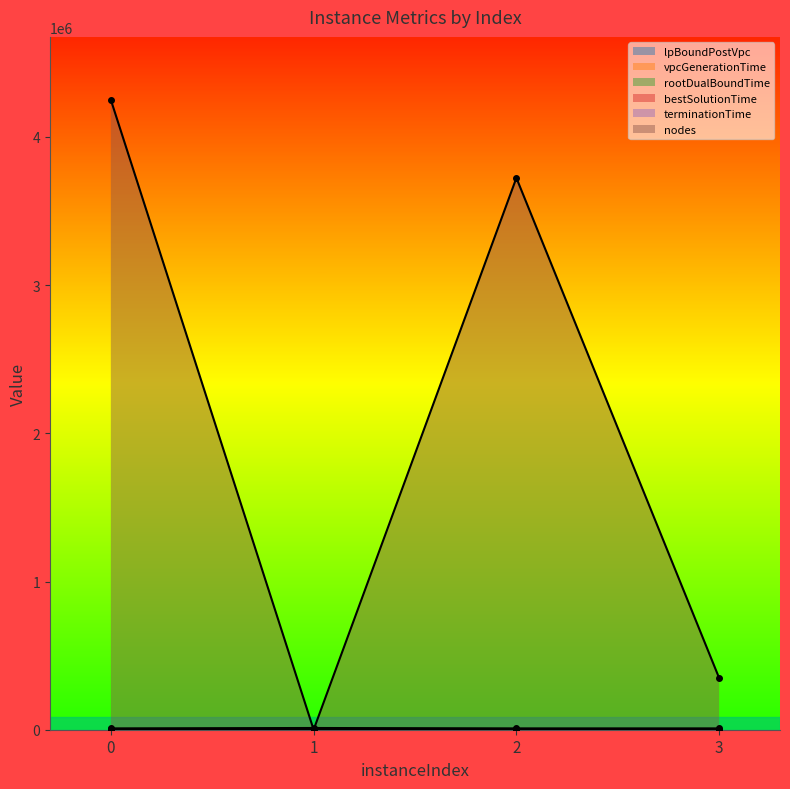

True or false: bestSolutionTime and lpBoundPostVpc intersect in this chart.

False